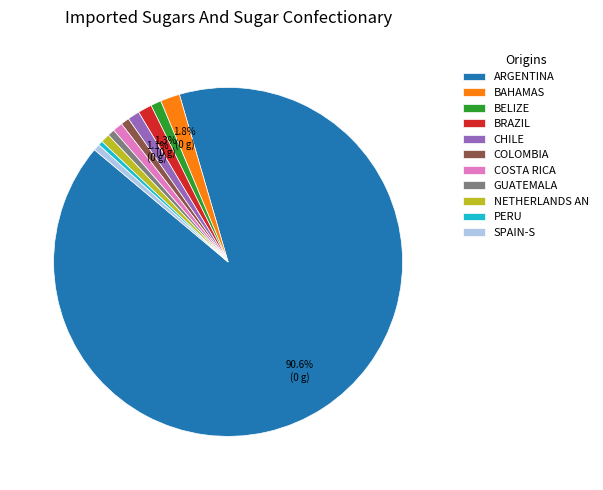

Is ARGENTINA the majority of the pie?

Yes